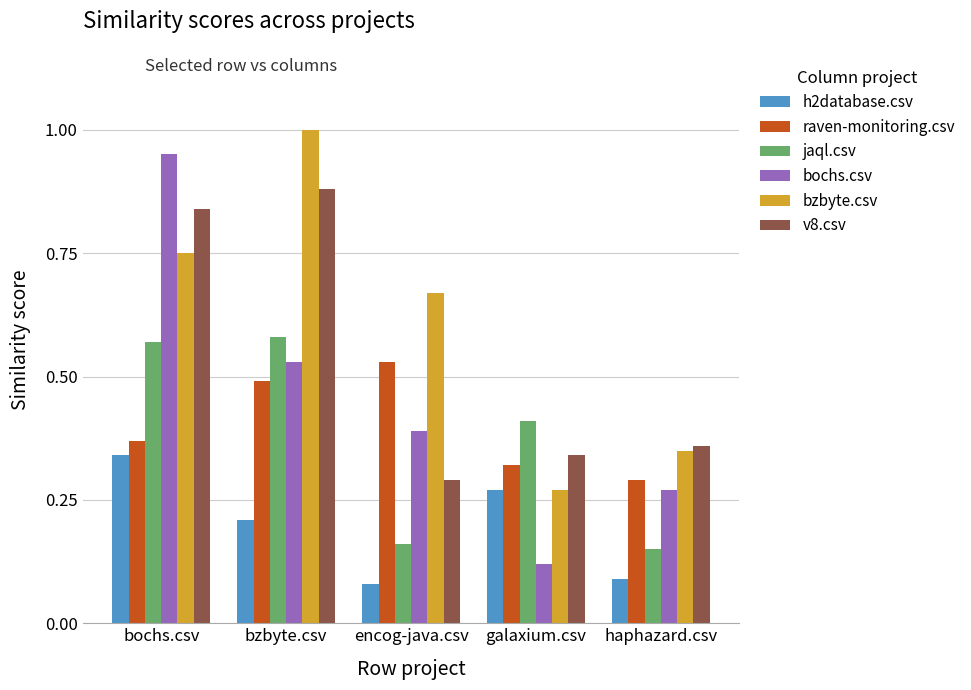

Rank the categories by h2database.csv value from highest to lowest.

bochs.csv, galaxium.csv, bzbyte.csv, haphazard.csv, encog-java.csv